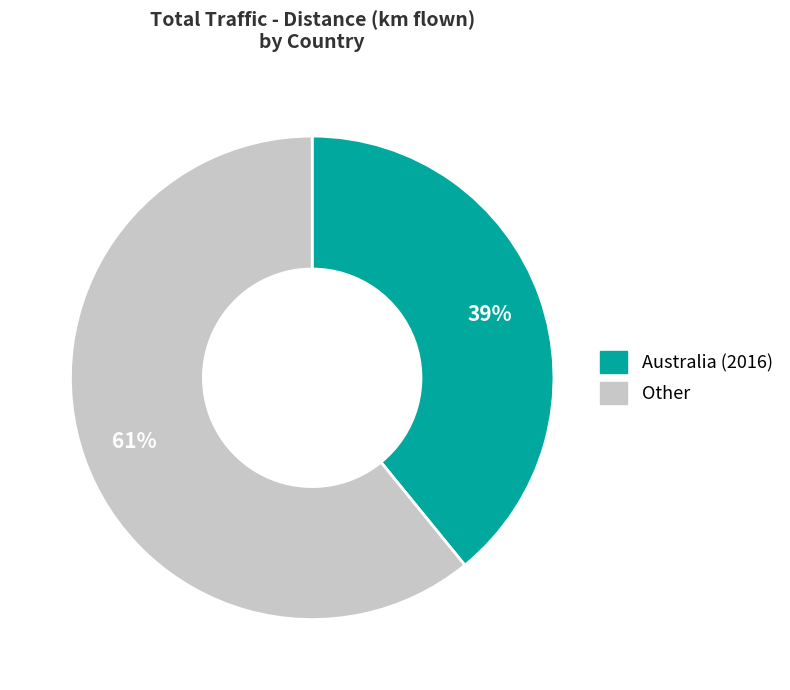

To the nearest percent, what is the difference between the largest and smallest slice percentages?

22%